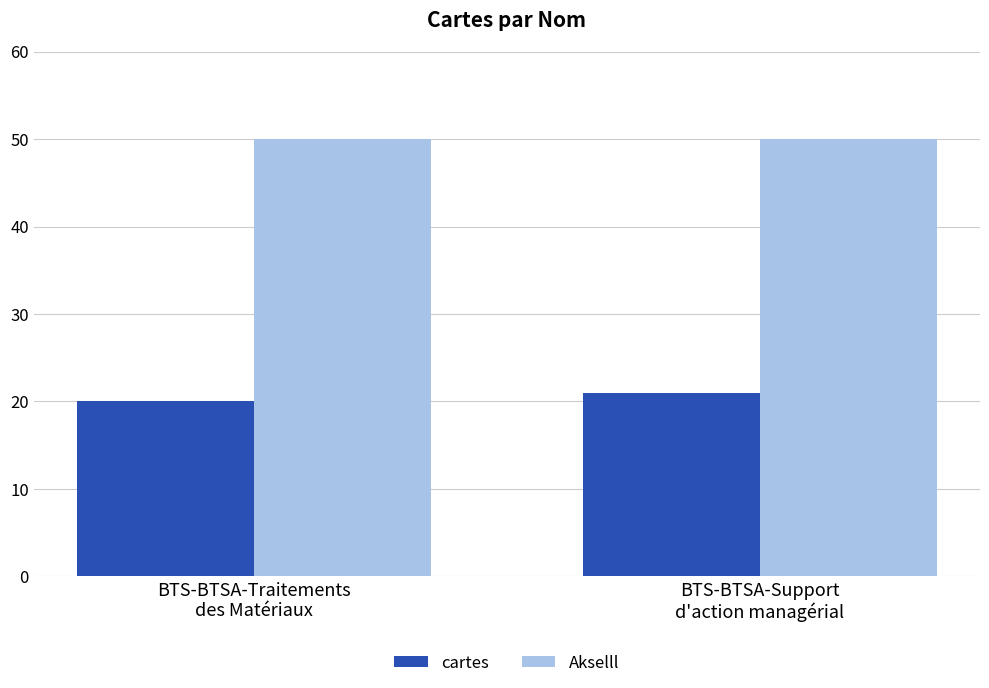

At how many categories does at least one series exceed 42?

2